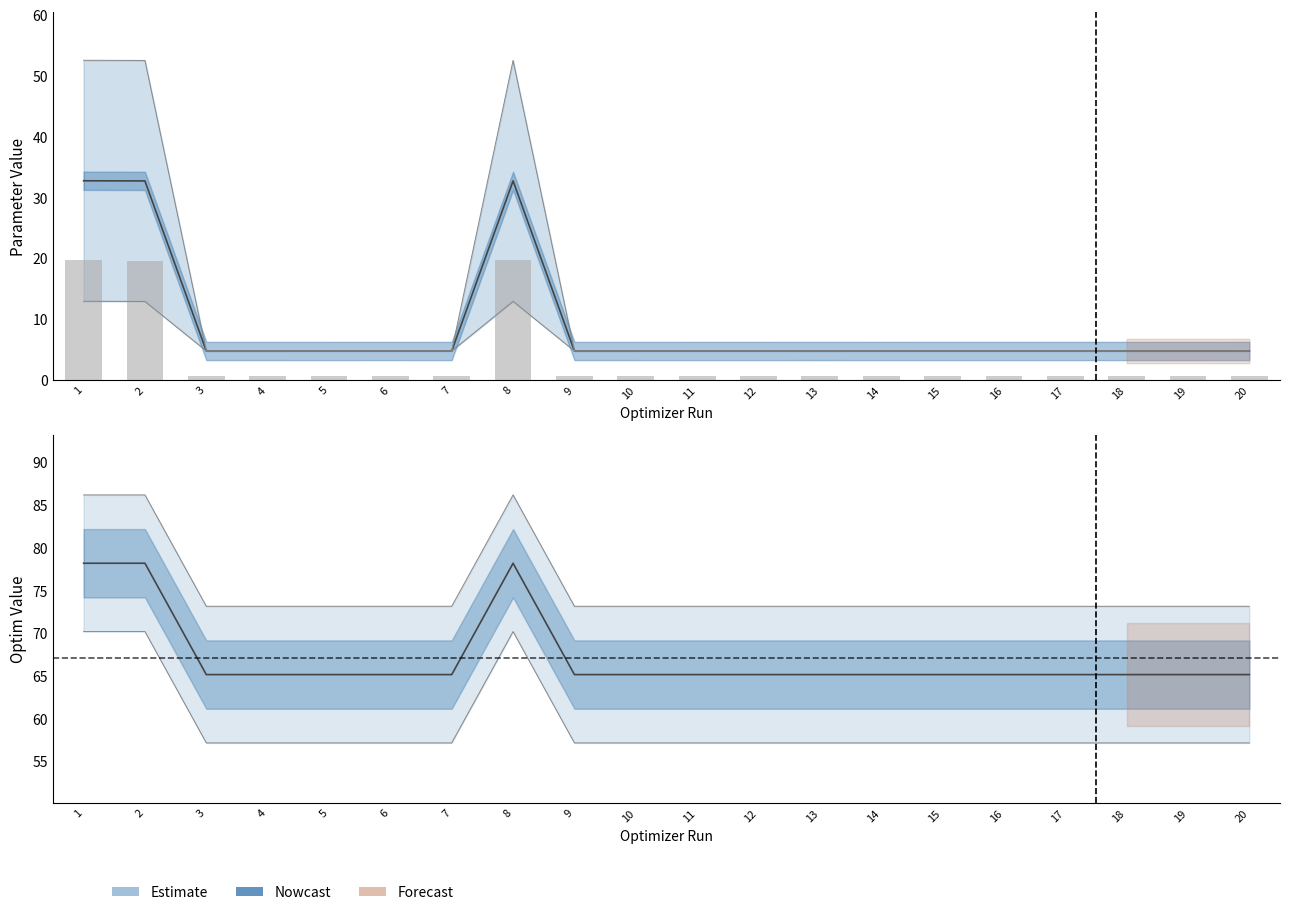

What value does the softmax_temperature series have at 14?

4.8